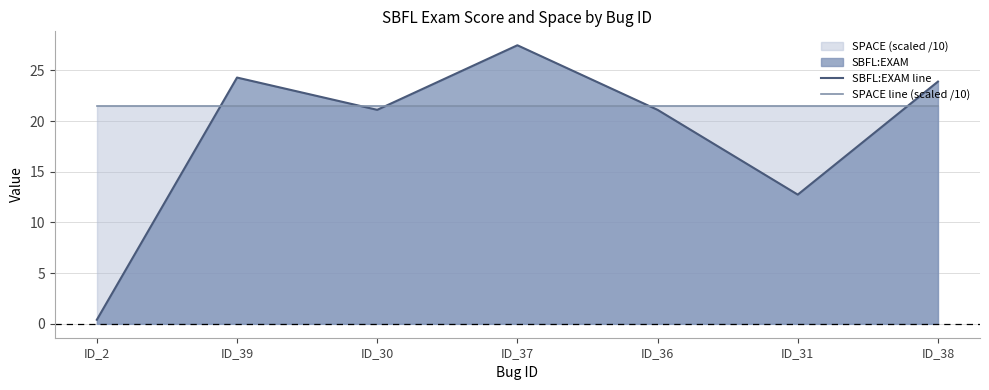

At which category does the chart reach its peak across all series?

ID_37